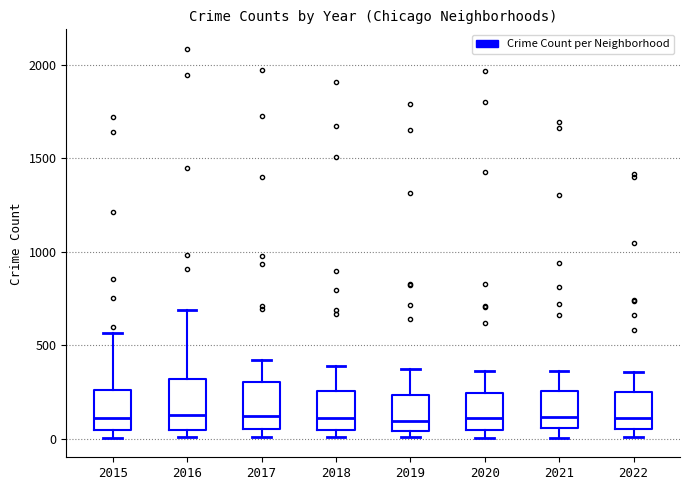

Reading left to right, read every box against the y-axis: the position of its median line, the range the box covers, and the ends of its whiskers. The values are not printed on the chart, so give them approximately, as read against the axis.

2015: median 100, box 50 to 250, whiskers 0 to 550
2016: median 150, box 50 to 300, whiskers 0 to 700
2017: median 100, box 50 to 300, whiskers 0 to 400
2018: median 100, box 50 to 250, whiskers 0 to 400
2019: median 100, box 50 to 250, whiskers 0 to 400
2020: median 100, box 50 to 250, whiskers 0 to 350
2021: median 100, box 50 to 250, whiskers 0 to 350
2022: median 100, box 50 to 250, whiskers 0 to 350